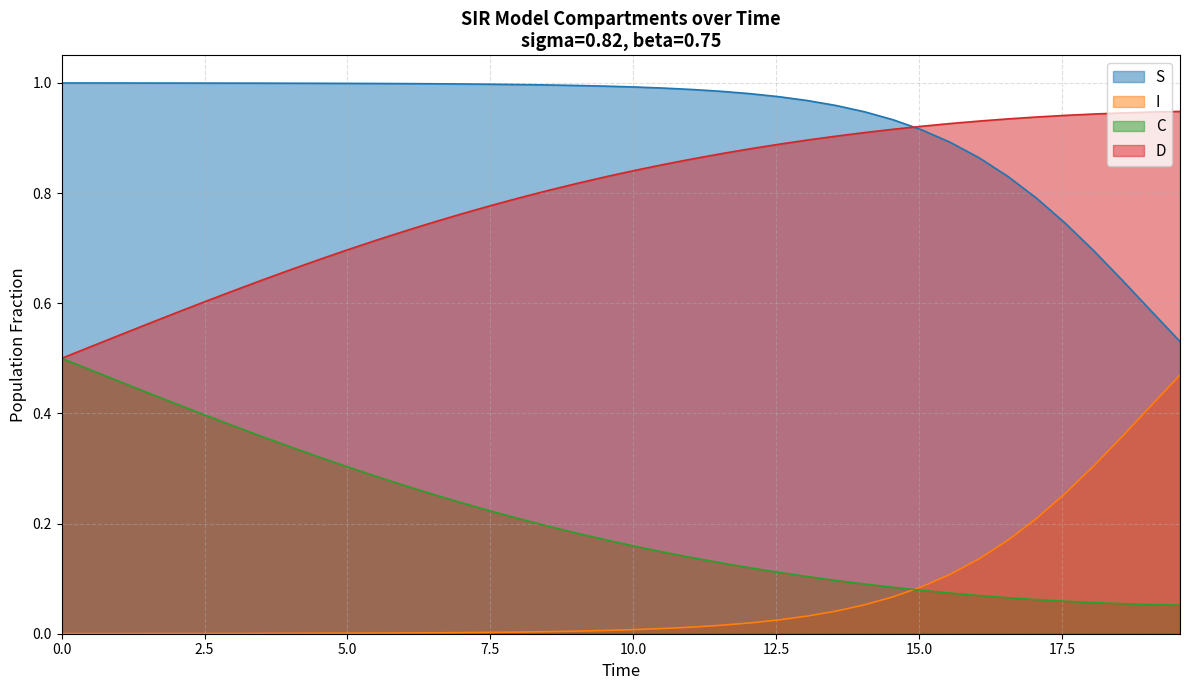

Rank the series by their average value, from lowest to highest.

I, C, D, S